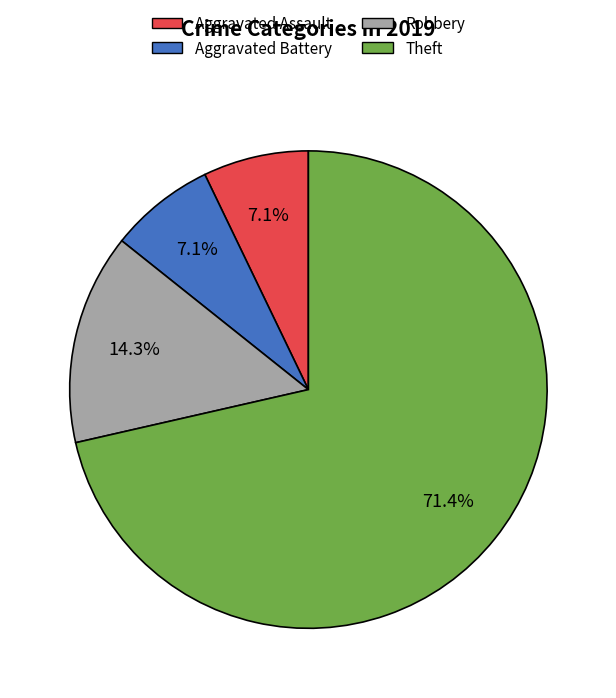

Approximately how many times larger is the value at Aggravated Assault compared to Aggravated Battery?

1.0